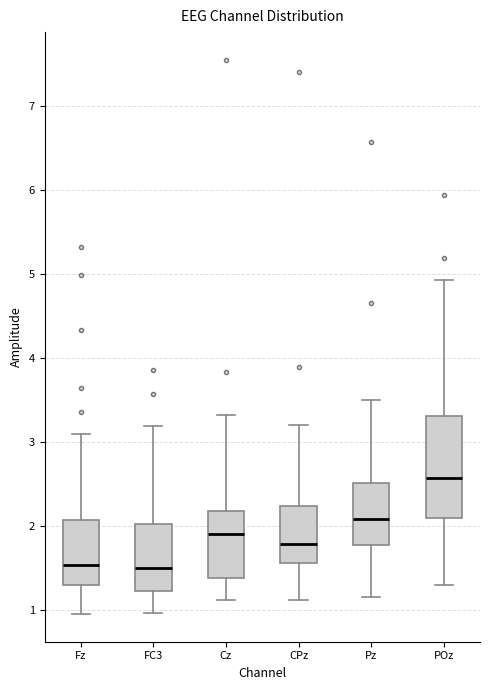

Which box's median line is the highest?

POz